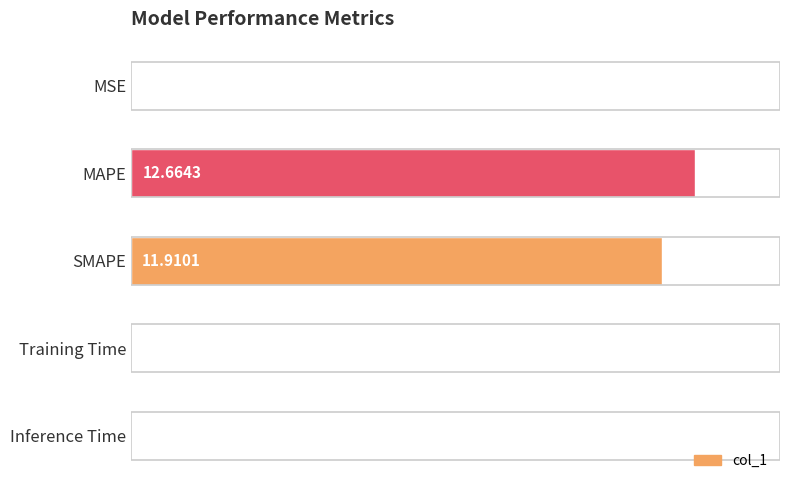

What is the sum of the values at SMAPE and Inference Time?

11.9